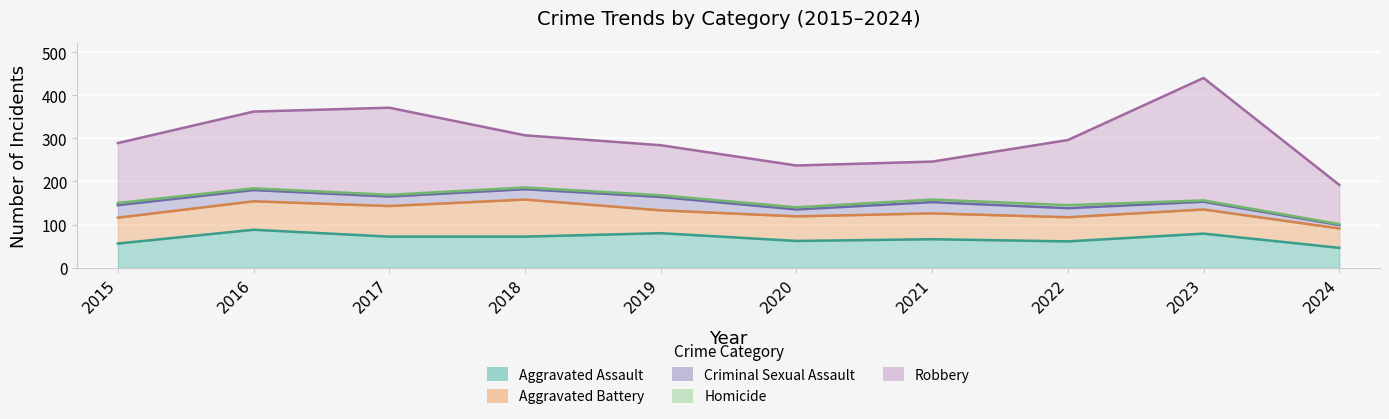

True or false: Homicide has a value of 2 at 2019.

False